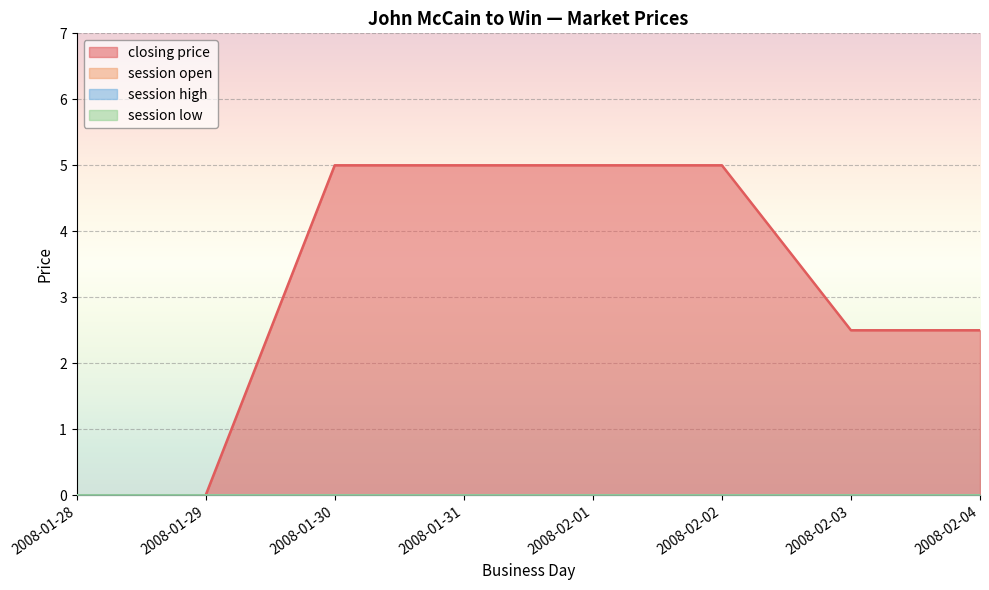

Which series changed the most between 2008-01-28 and 2008-02-04?

closing price